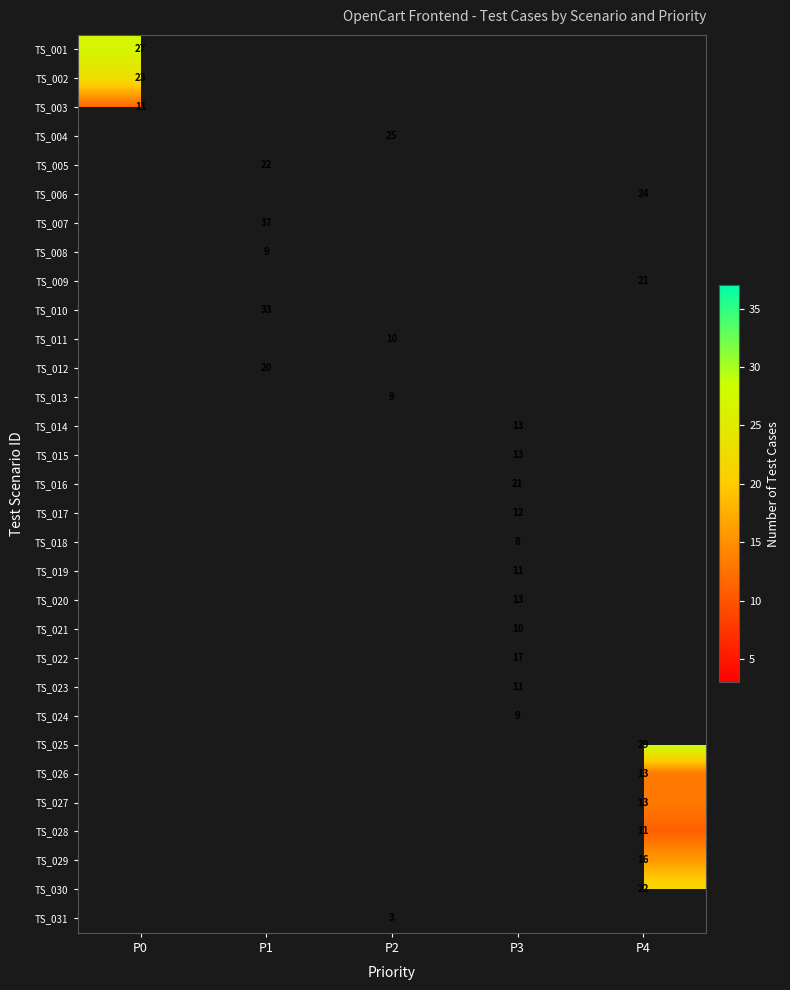

The TS_006 series shows 37.5 at P4. True or false?

False